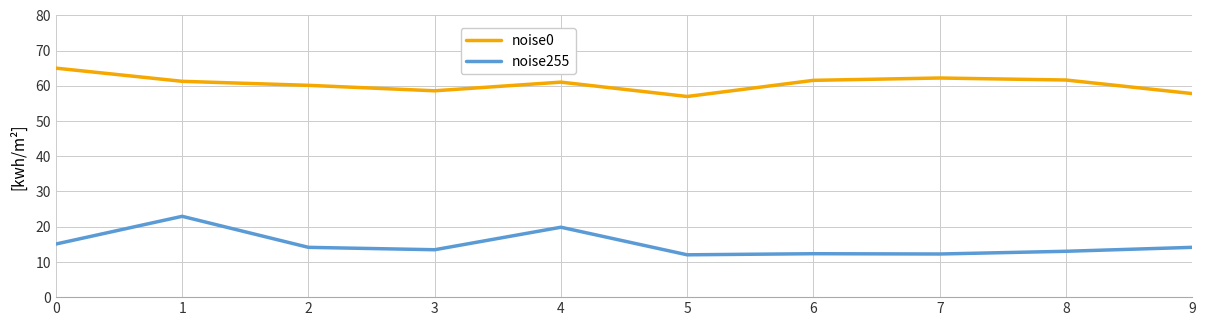

How many lines are shown in the chart?

2